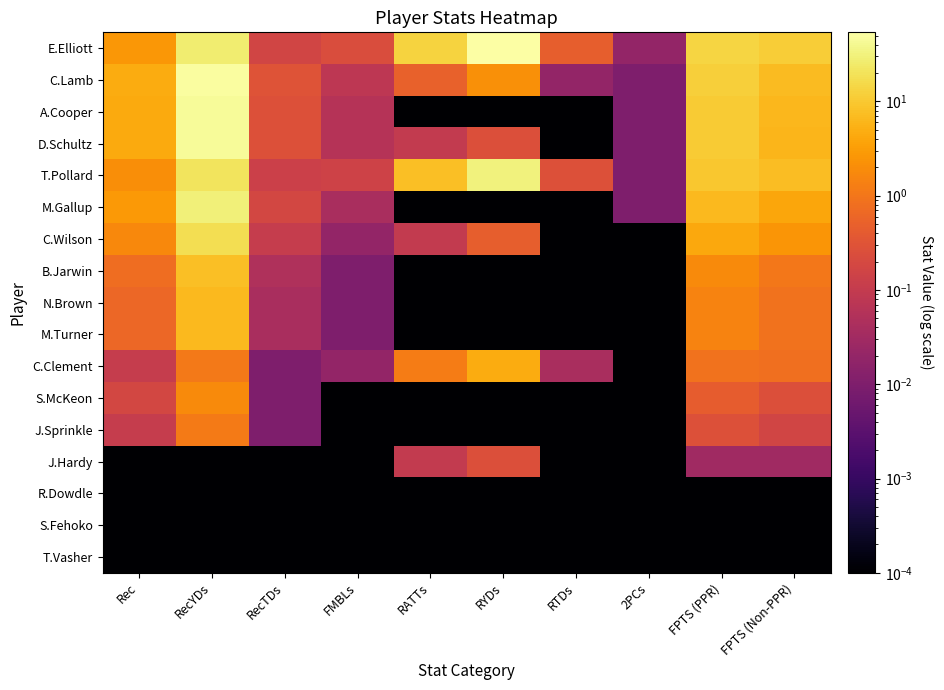

Which label corresponds to the largest value in the chart?

RYDs